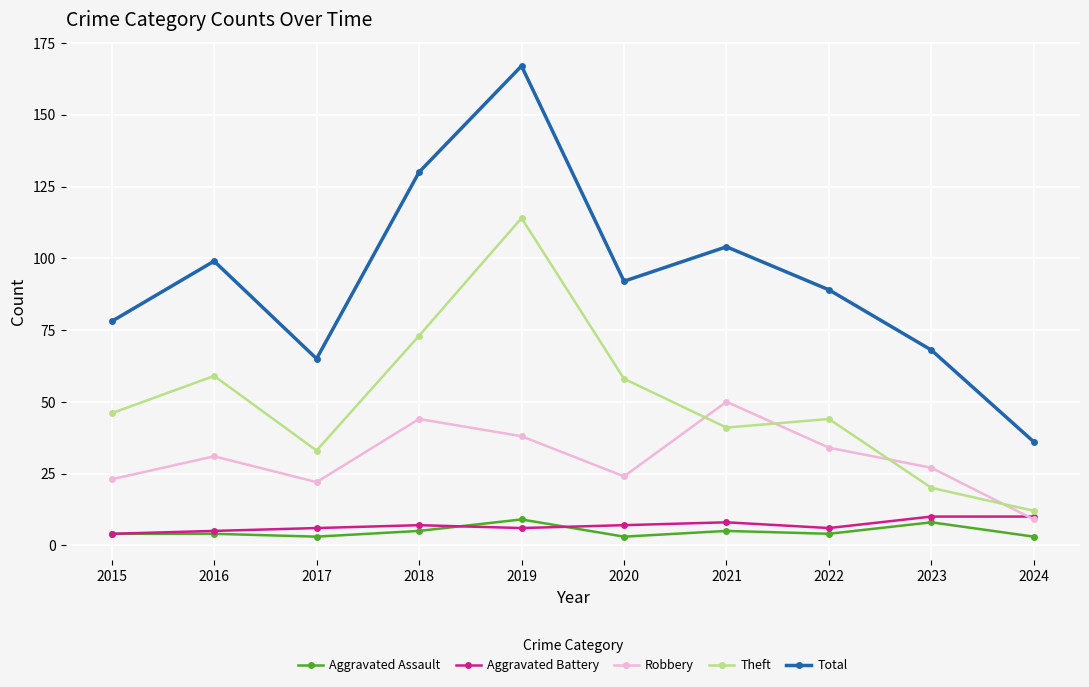

At which category does Theft reach its first local valley?

2017